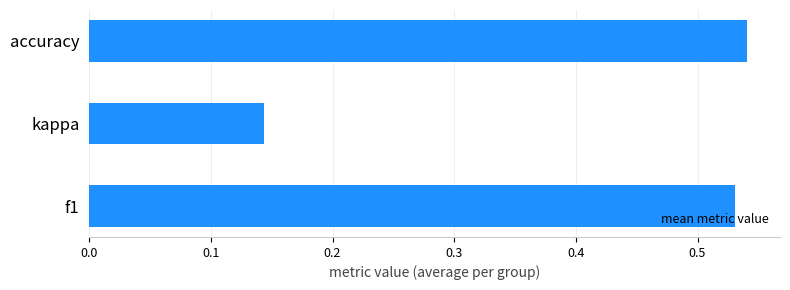

List the labels in order of value, smallest first.

kappa, f1, accuracy